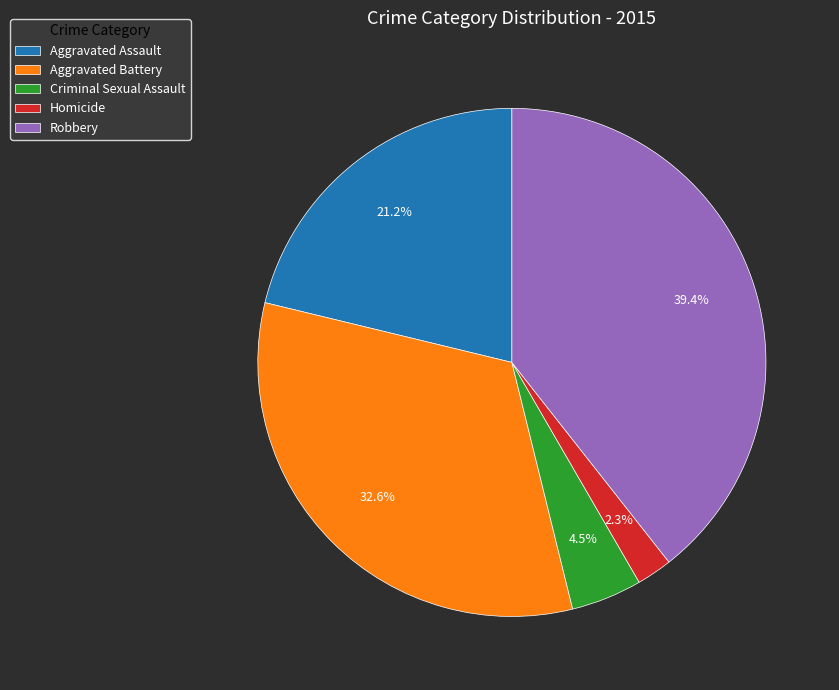

To the nearest percent, what is the combined percentage of Aggravated Assault and Robbery?

61%